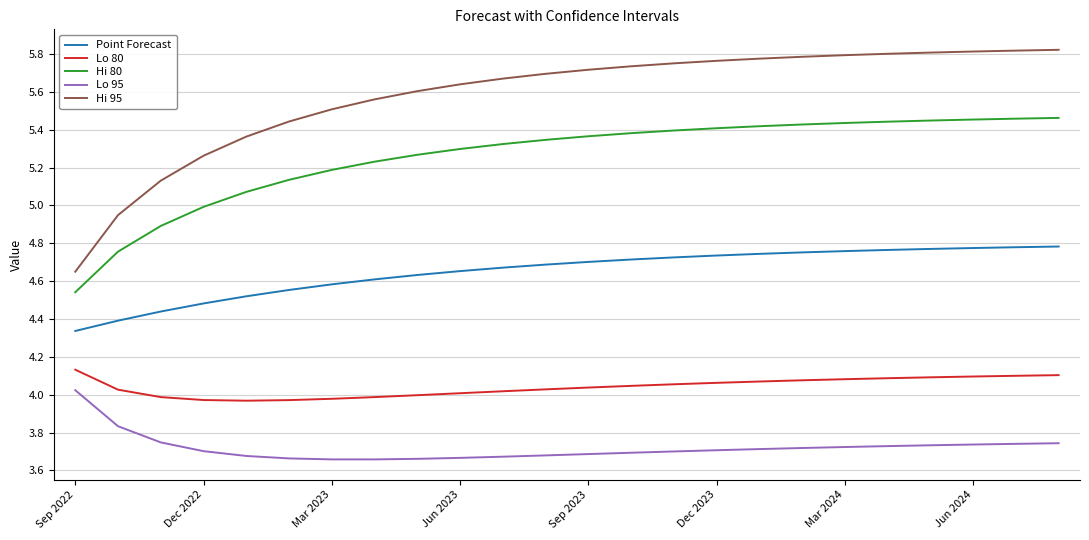

List the series in order of their overall mean, highest first.

Hi 95, Hi 80, Point Forecast, Lo 80, Lo 95